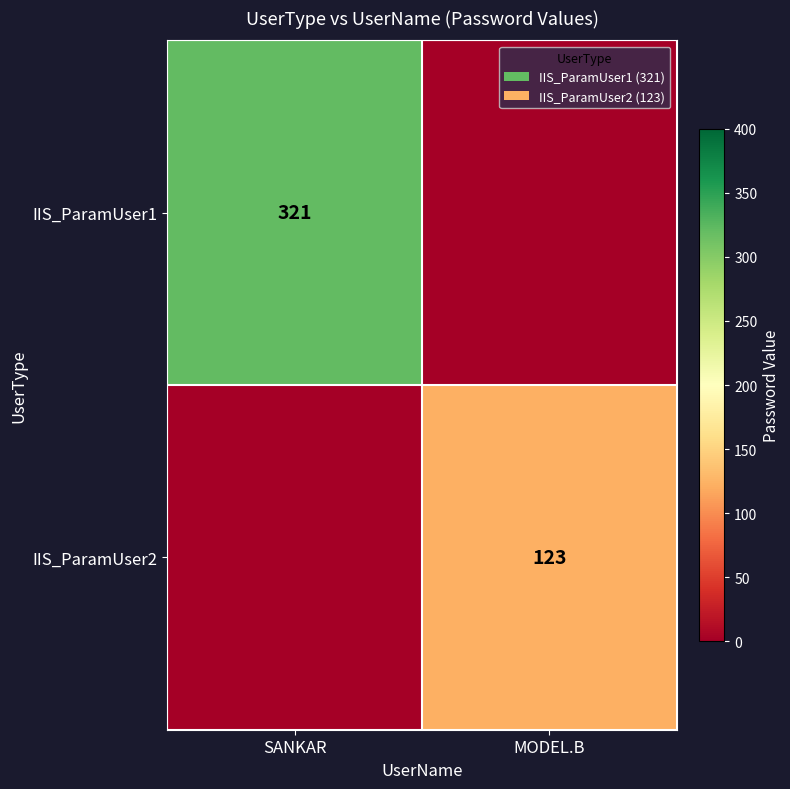

The IIS_ParamUser1 series shows 503 at SANKAR. True or false?

False